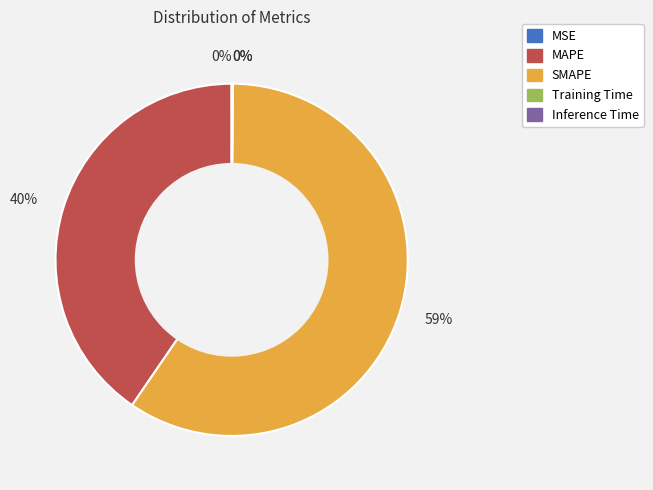

Does any single category account for the majority?

Yes